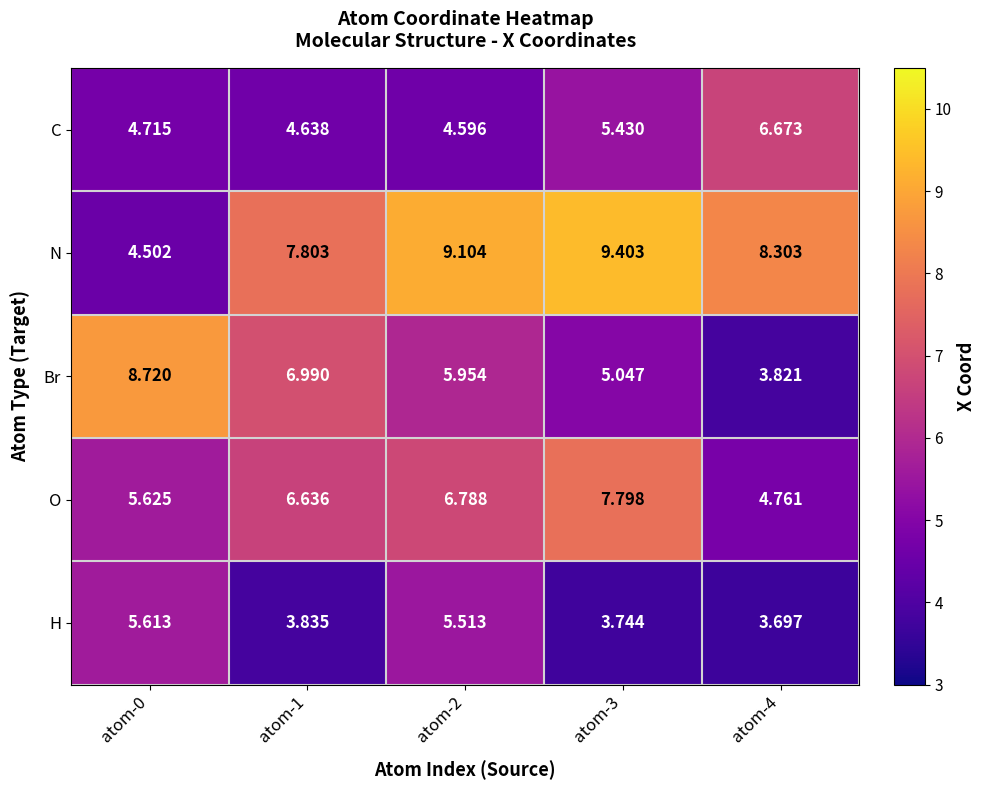

Rank the series at atom-0 from highest to lowest value.

Br, O, H, C, N